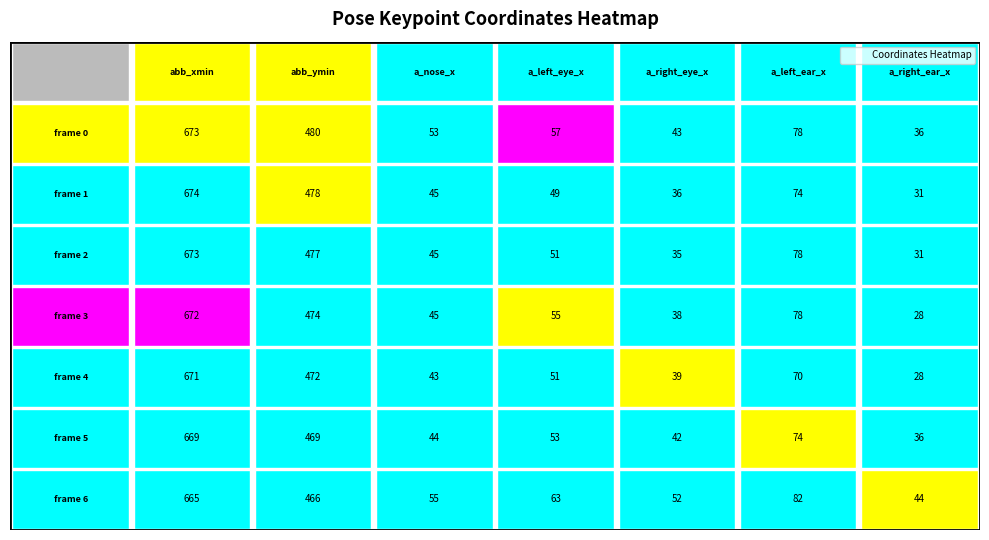

What value does the 1 series have at 4?

36